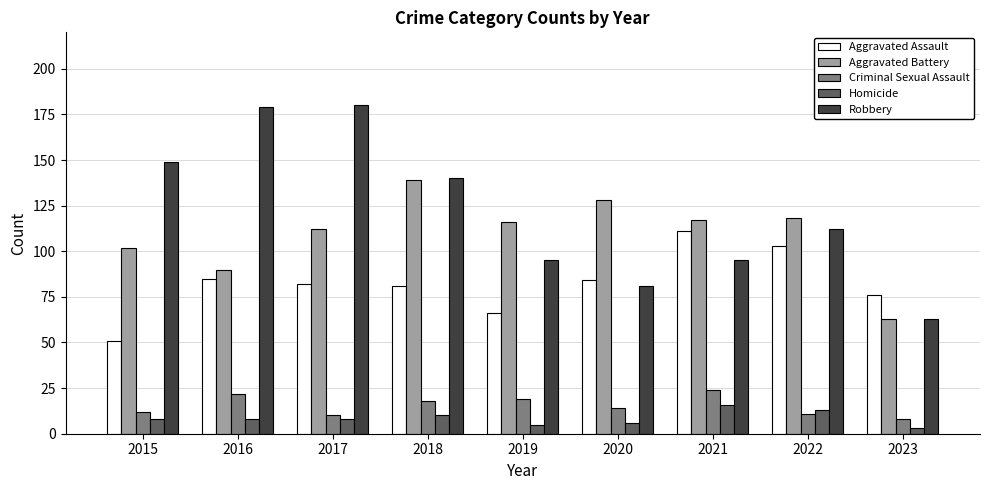

List the series in order of their peak value, highest first.

Robbery, Aggravated Battery, Aggravated Assault, Criminal Sexual Assault, Homicide